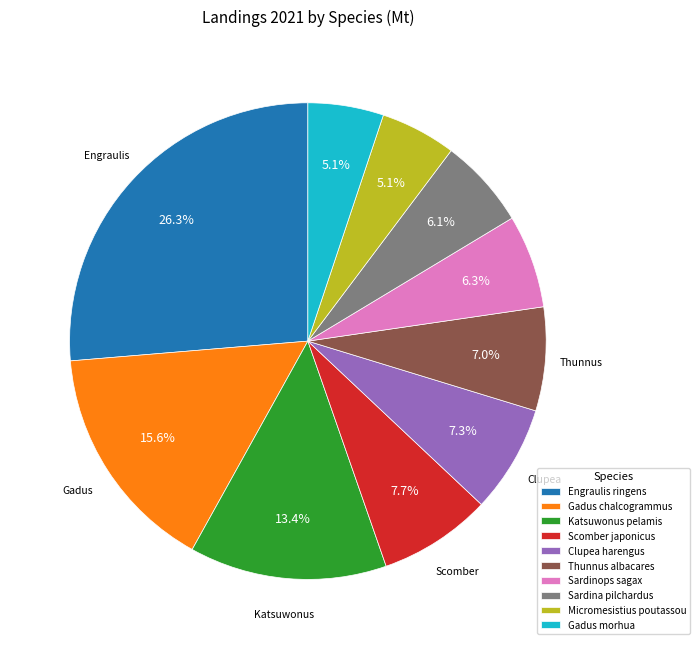

Is it true that Gadus morhua is 5% of the pie?

True